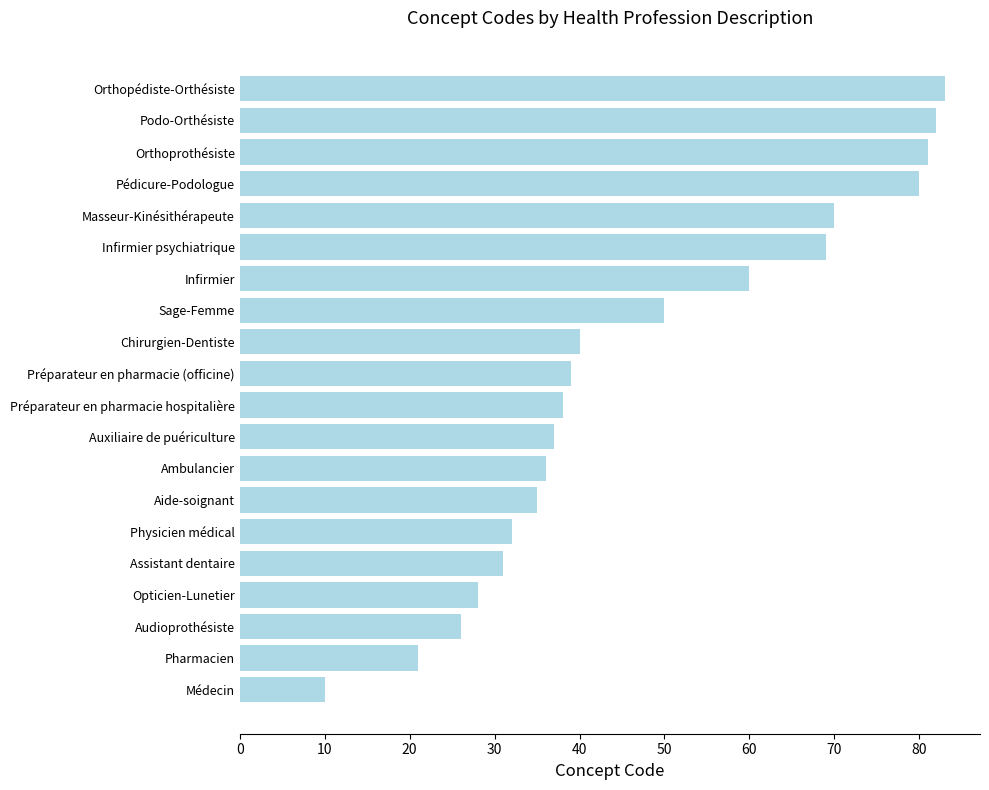

What is the change in value from Physicien médical to Opticien-Lunetier?

-4